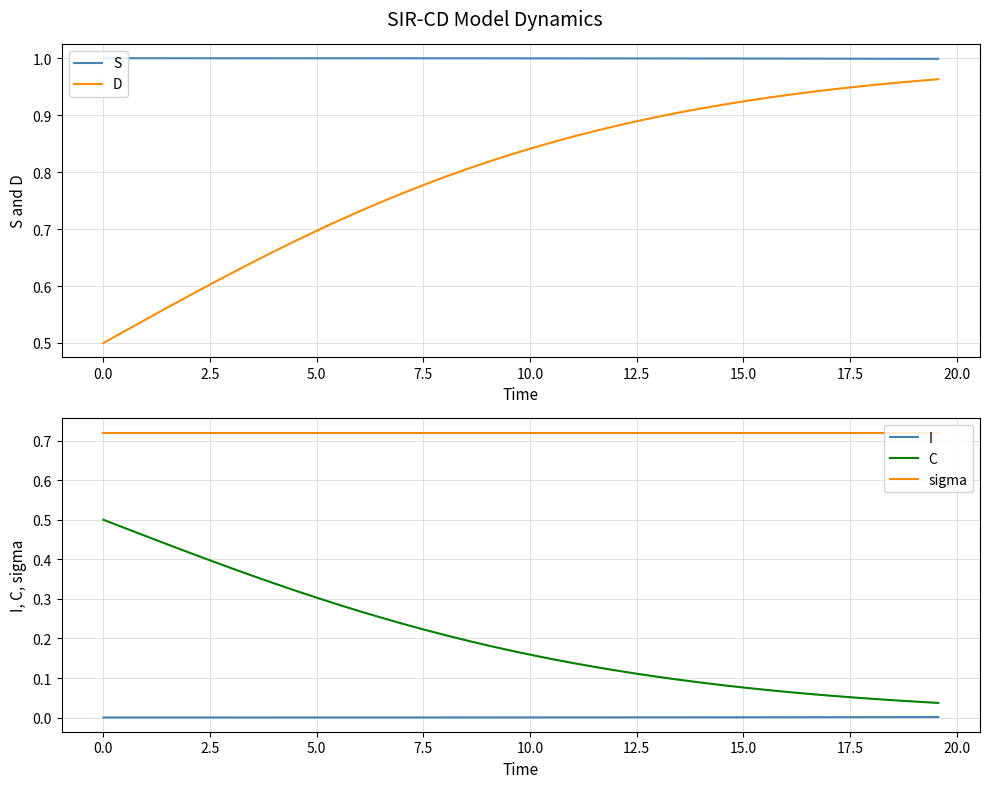

What is the sum of all C values?

8.1